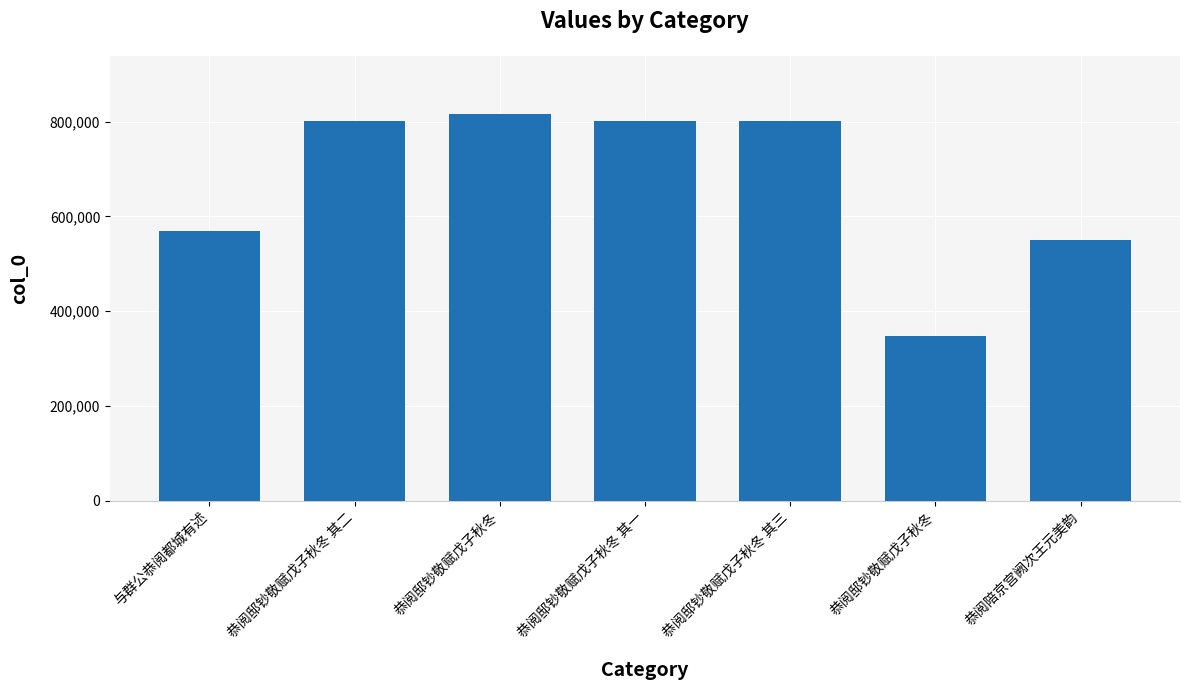

Reading left to right, what are all the values shown in this chart?

569090	802249	816555	802248	802250	348470	550247